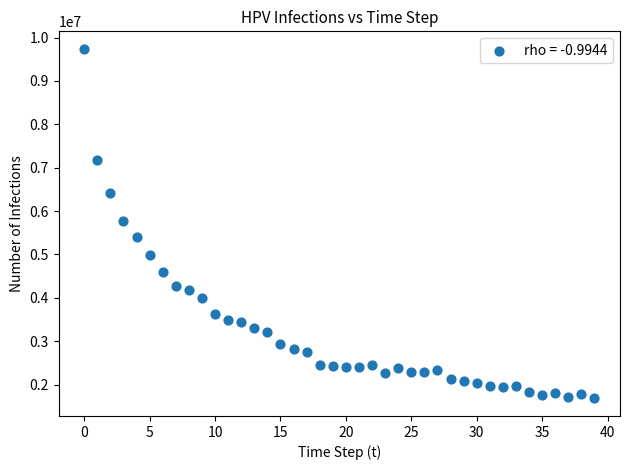

What is the range of Y values (max minus min)?

8060643.7